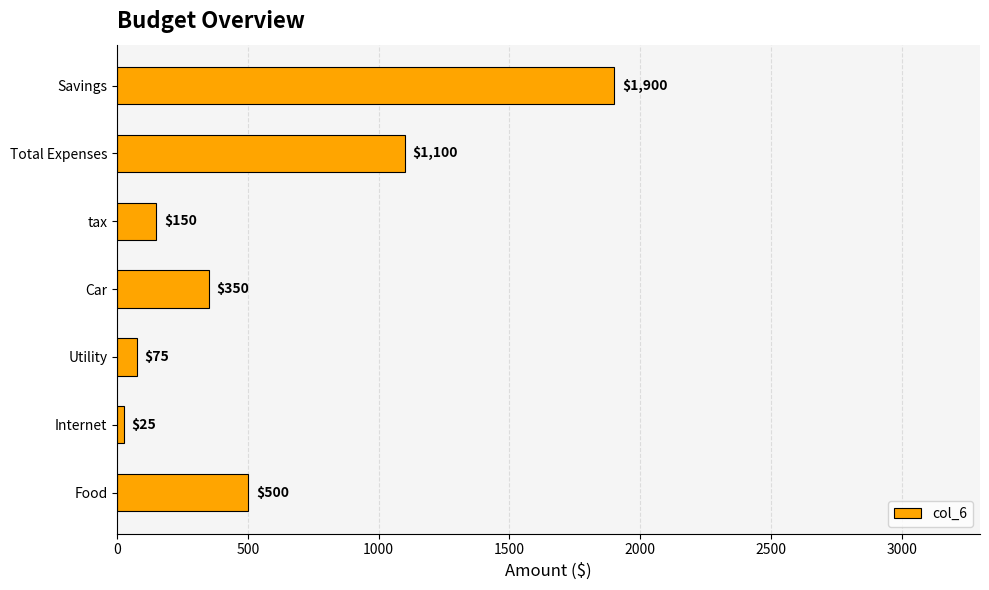

What is the ratio of the value at Food to the value at Total Expenses?

0.5